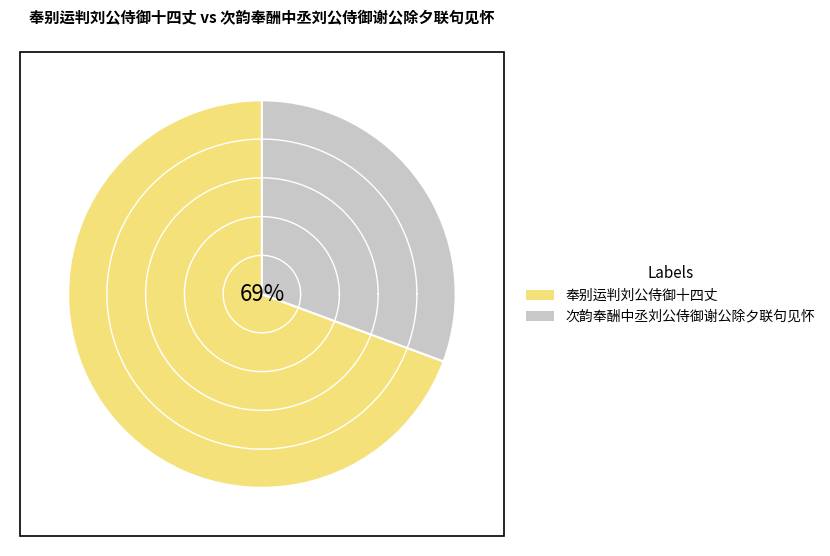

Does 奉别运判刘公侍御十四丈 represent more than half of the total?

No